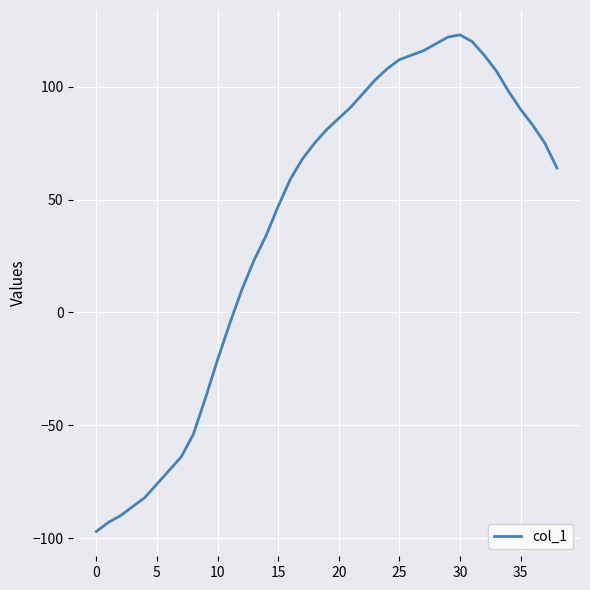

What is the maximum value shown in the chart?

123